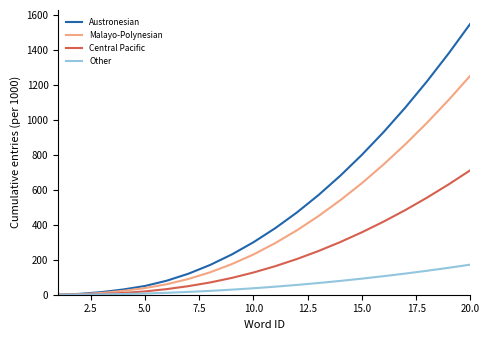

Which series has the largest range (max minus min)?

Austronesian